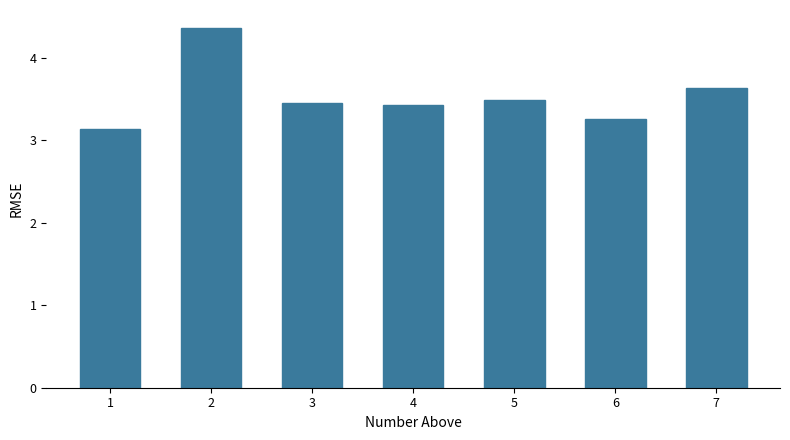

Is it true that the value at 4 is 2.0?

False